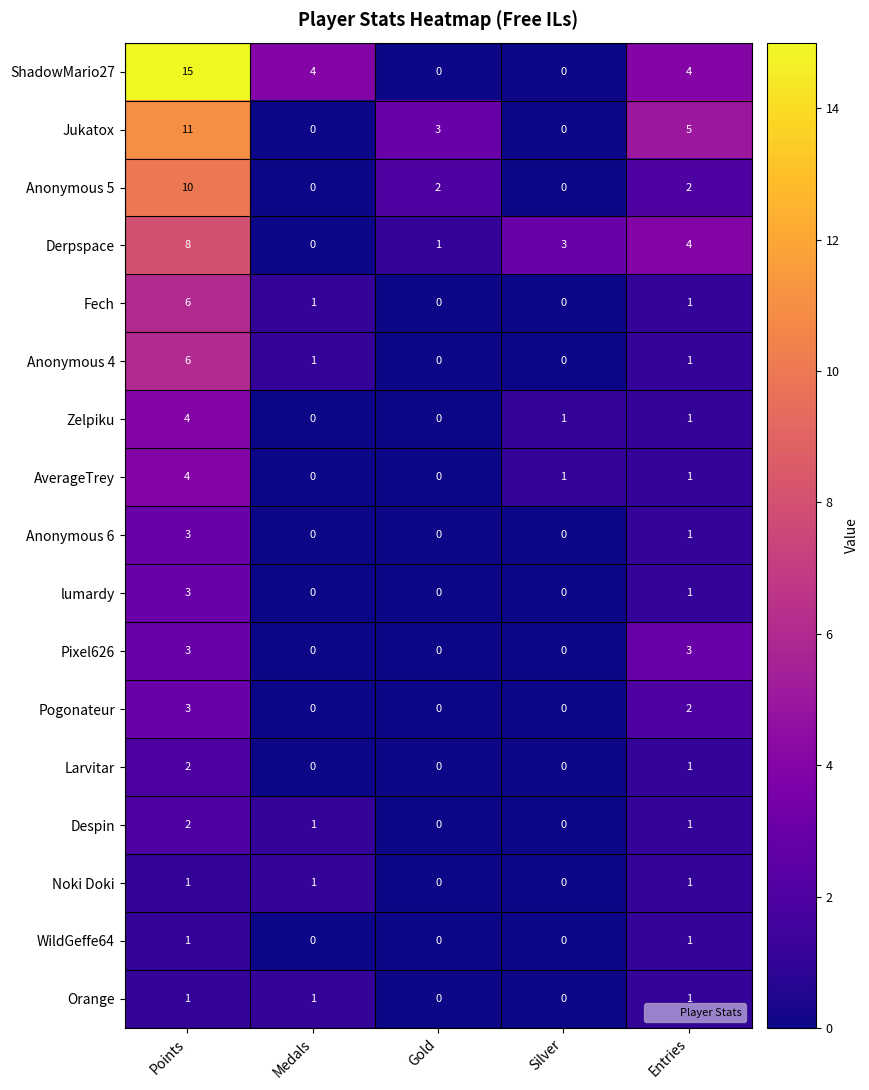

Where does the AverageTrey series first go above 1?

Points